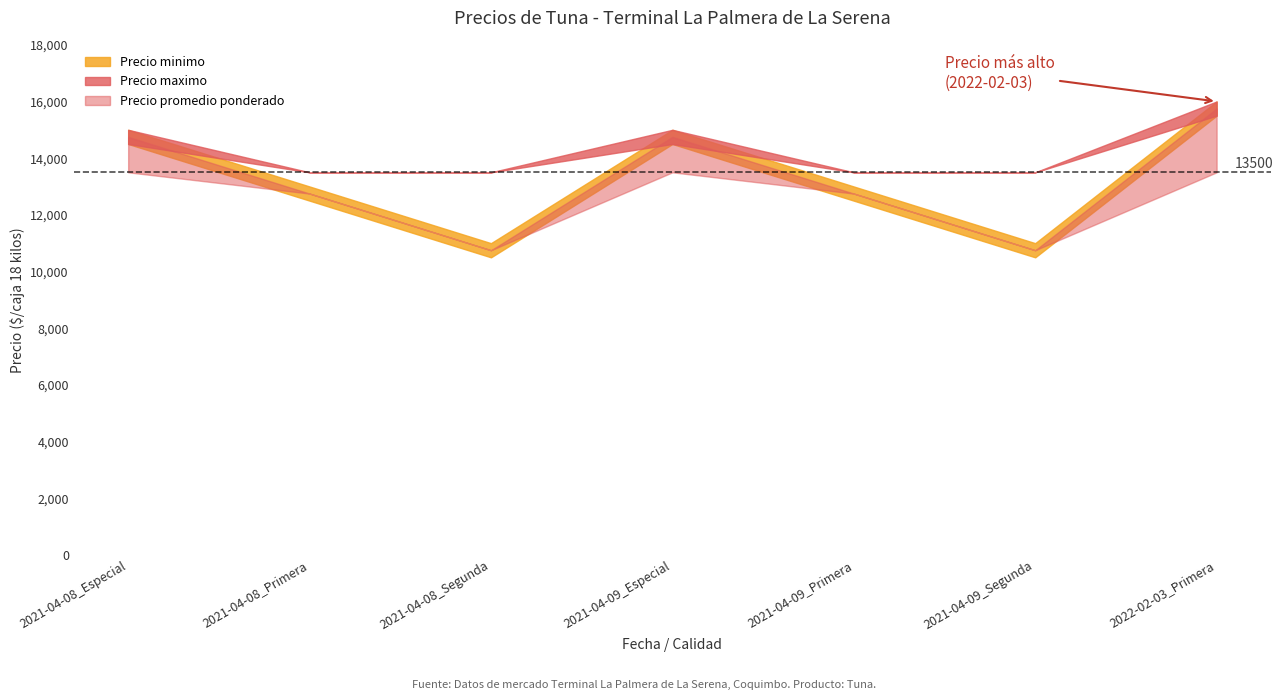

What position from the left is 2021-04-08_Especial?

1